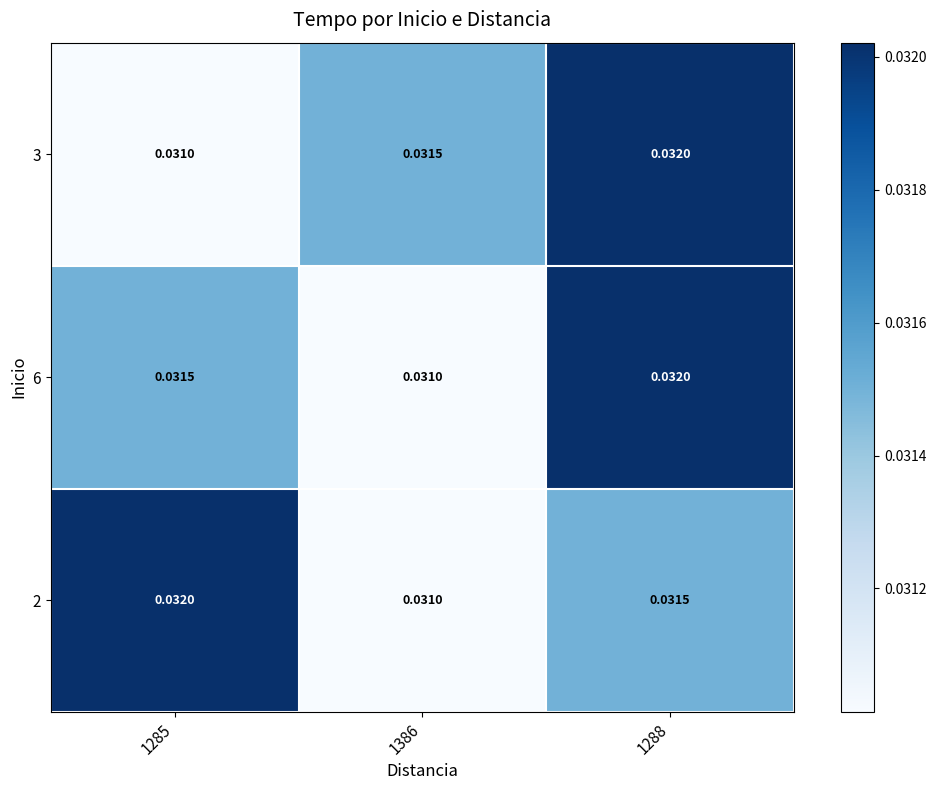

Is the value of 3 at 1288 greater than the value of 2 at 1386?

Yes